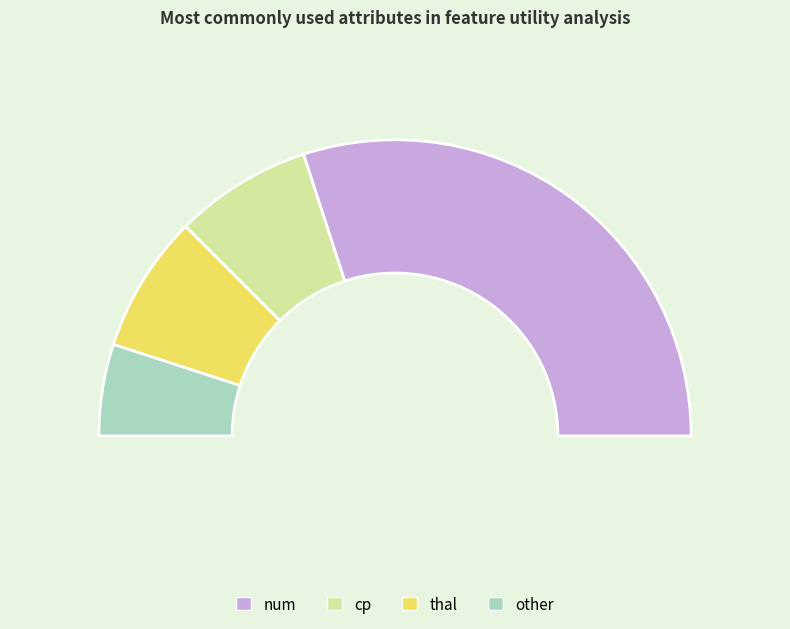

True or false: cp accounts for 15% of the total.

True